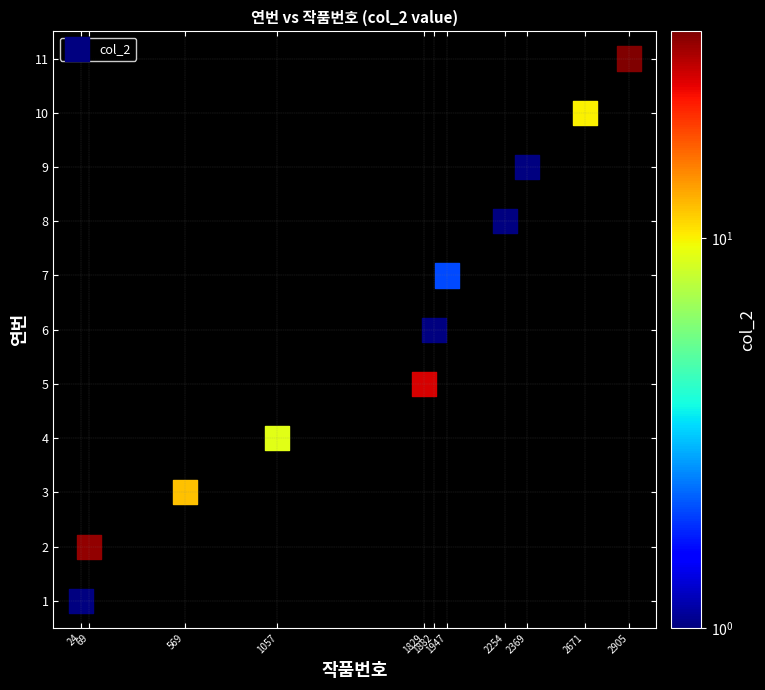

What is the range of X values (max minus min)?

2881